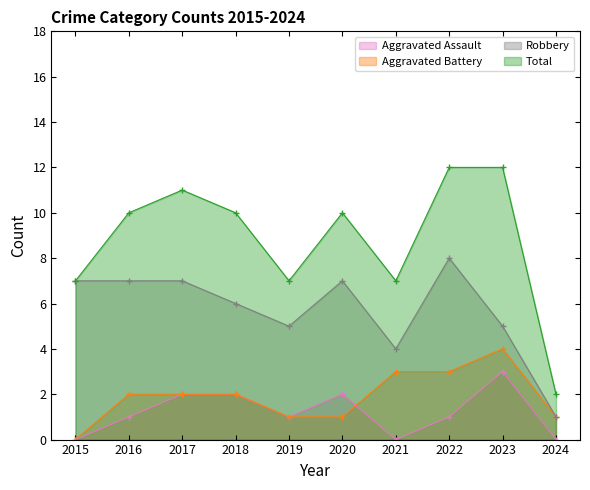

How many interior local valleys does the Robbery series have?

2